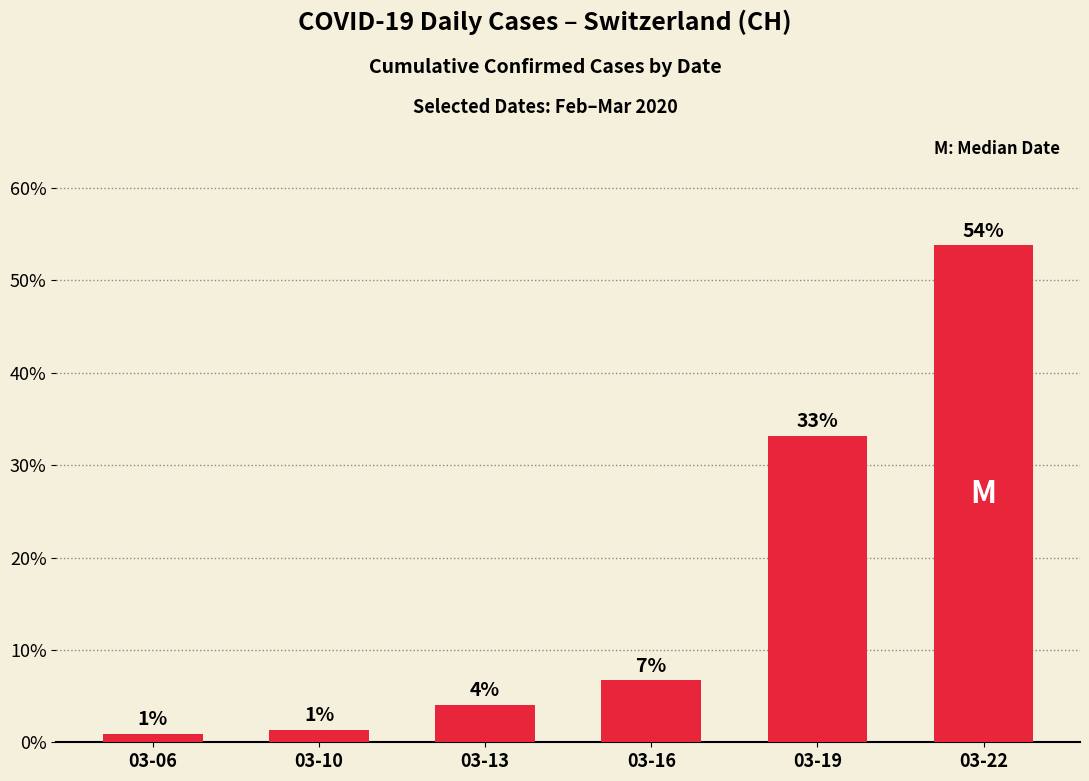

Are the bars horizontal?

No